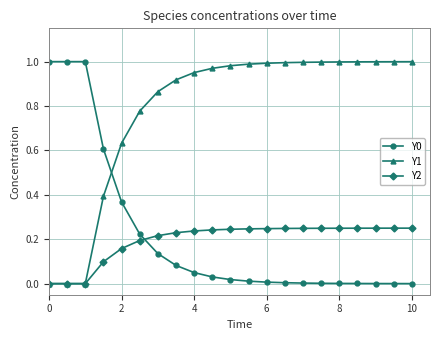

After their last crossing, which series has the higher values: Y1 or Y0?

Y1